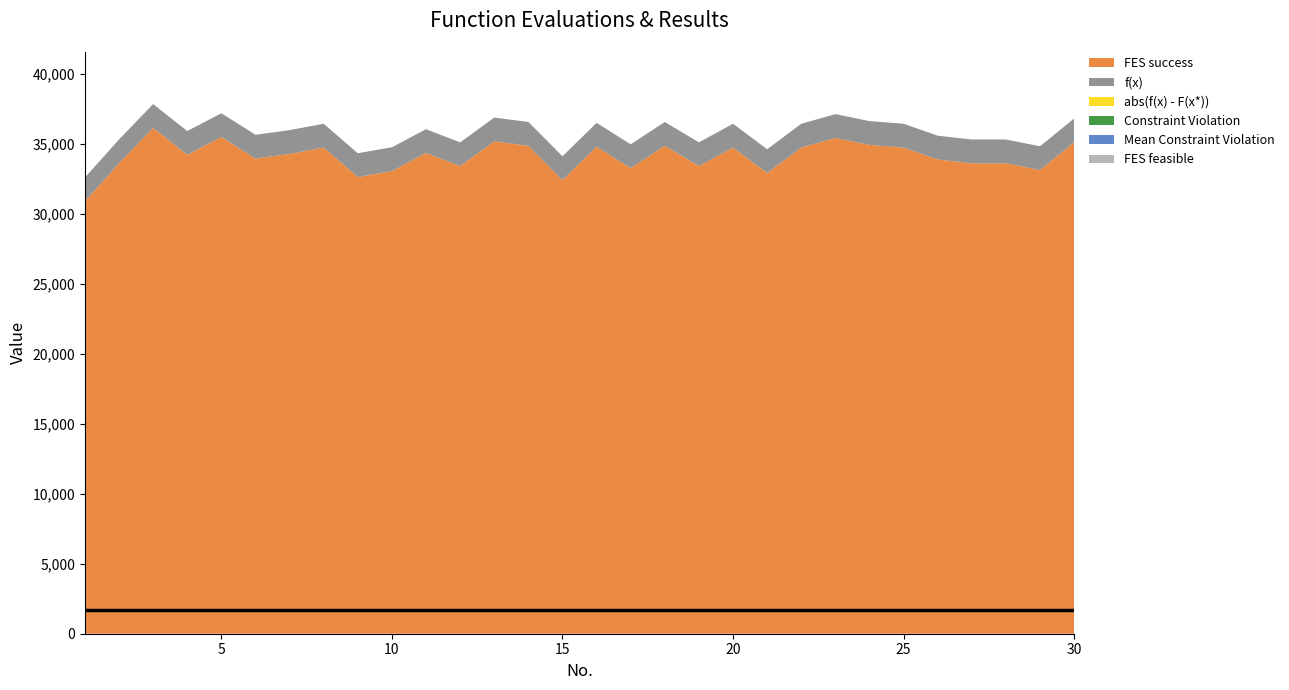

What are all the series names shown in the legend?

FES success, f(x), abs(f(x) - F(x*)), Constraint Violation, Mean Constraint Violation, FES feasible